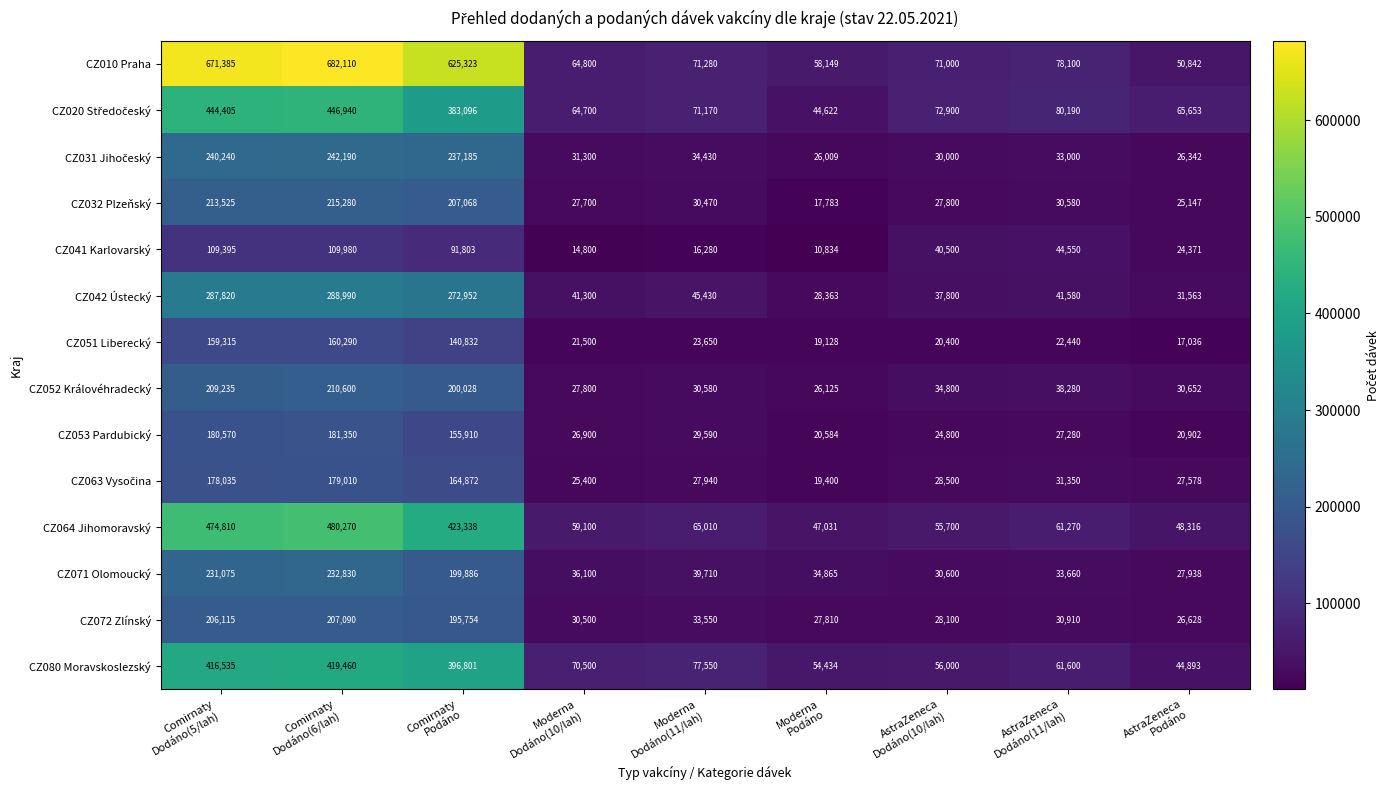

What is the lowest value of the CZ051 Liberecký series?

17036